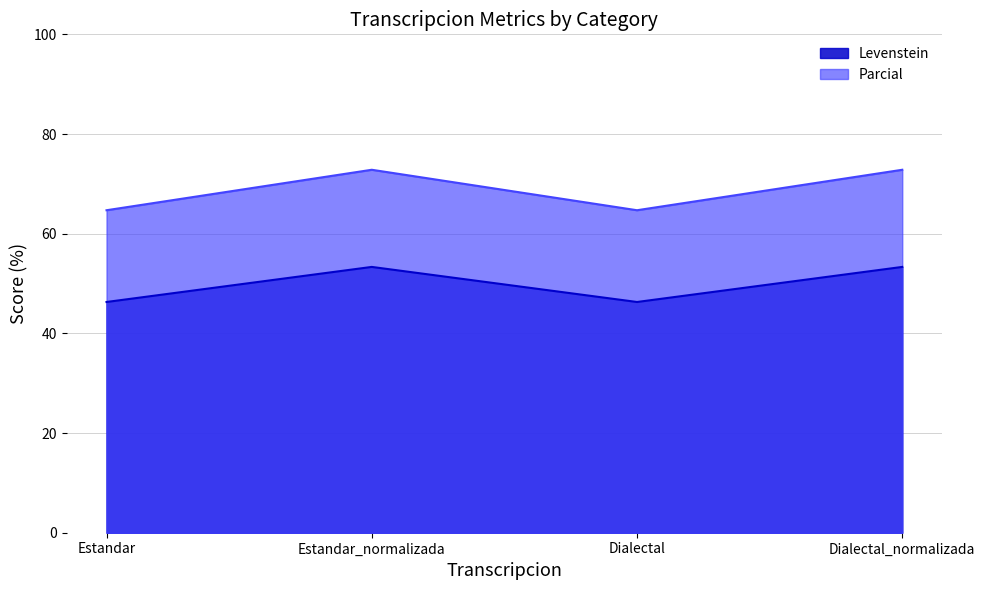

True or false: Levenstein has a value of 46.3 at Estandar.

True